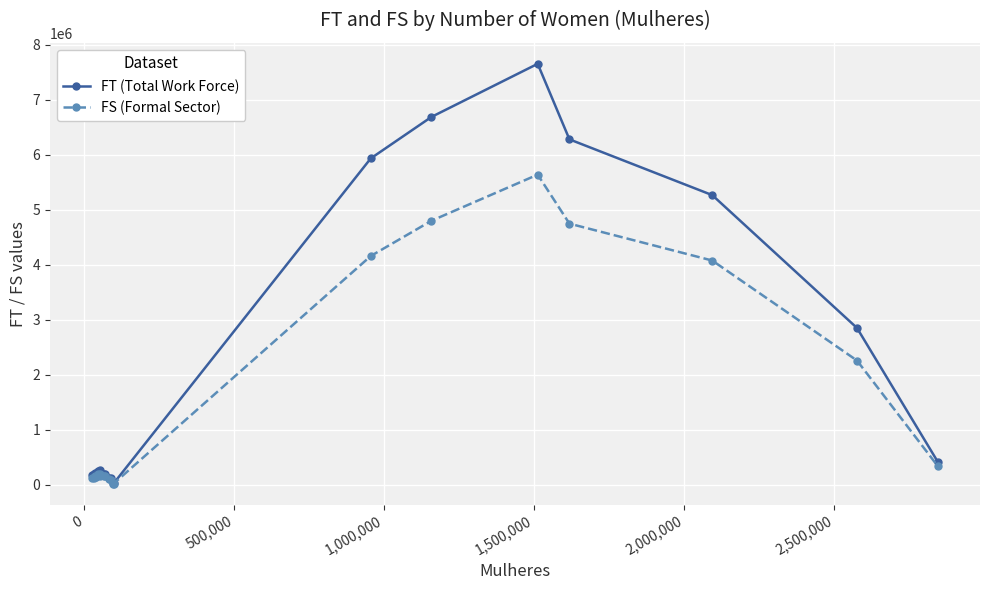

Rank the series by their maximum value, from highest to lowest.

FT (Total Work Force), FS (Formal Sector)